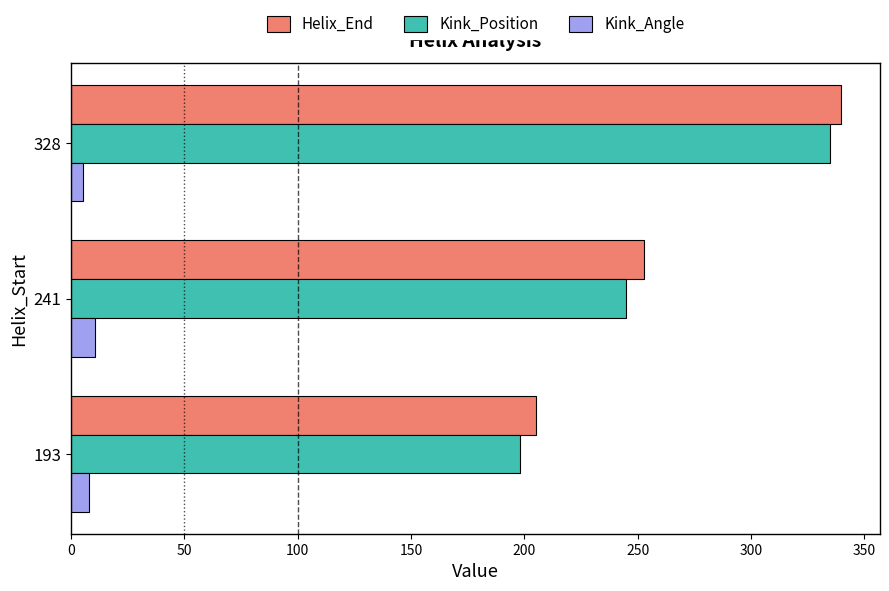

The value of Helix_End at 241 is 385.9. True or false?

False